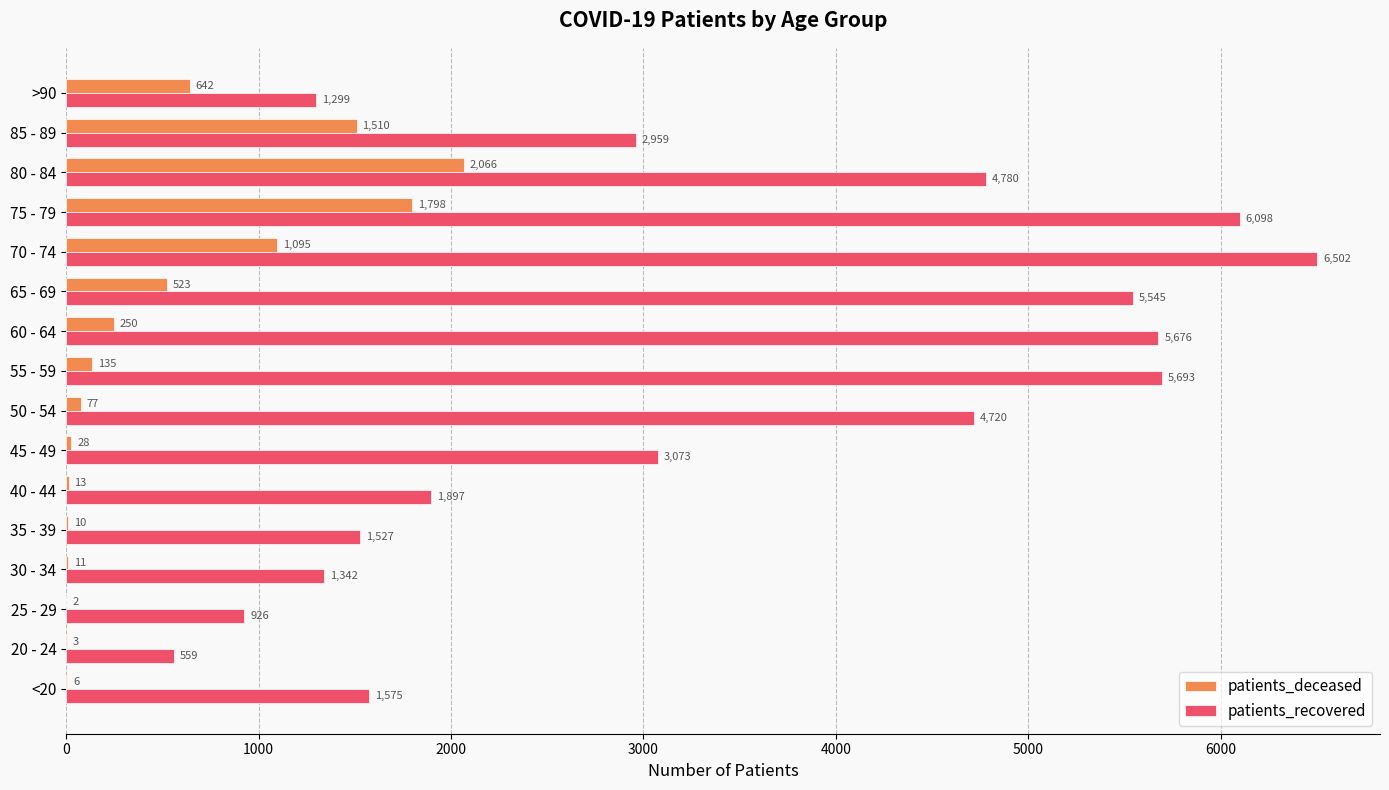

What is the maximum value shown in the chart?

6502